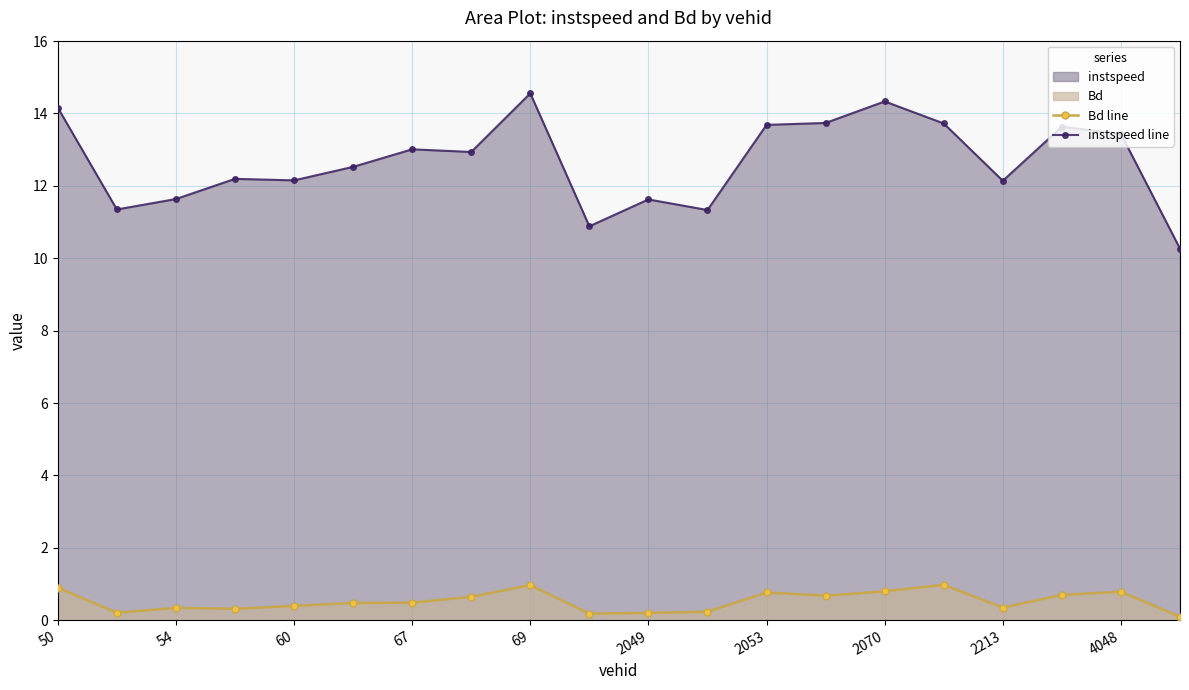

Which series has the largest range (max minus min)?

instspeed line